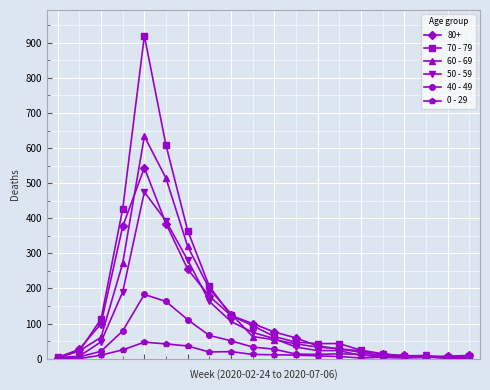

Rank the series by their maximum value, from lowest to highest.

0 - 29, 40 - 49, 50 - 59, 80+, 60 - 69, 70 - 79